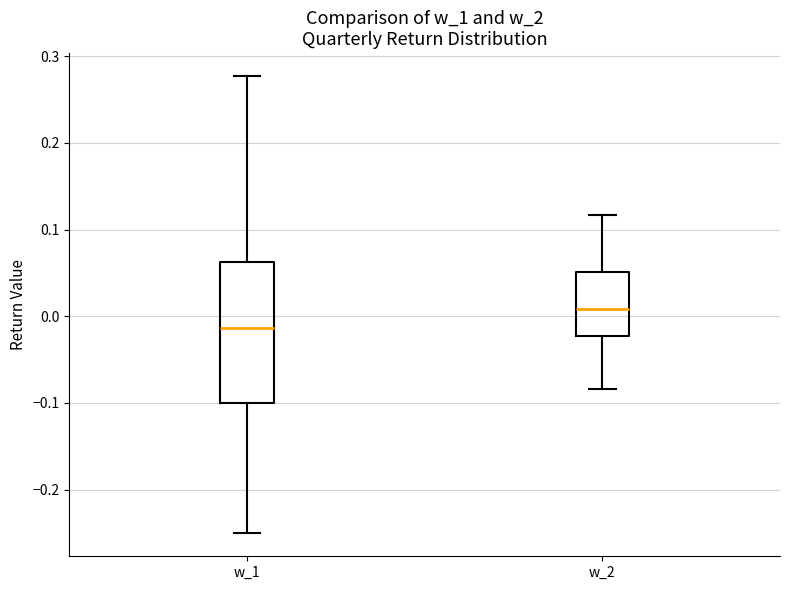

Reading left to right, transcribe this box plot: for each box, give where its median line is, the range the box spans, and where its two whiskers end, as read against the y-axis. The values are not printed on the chart, so give them approximately, as read against the axis.

w_1: median -0.01, box -0.10 to 0.06, whiskers -0.25 to 0.28
w_2: median 0.01, box -0.02 to 0.05, whiskers -0.08 to 0.12